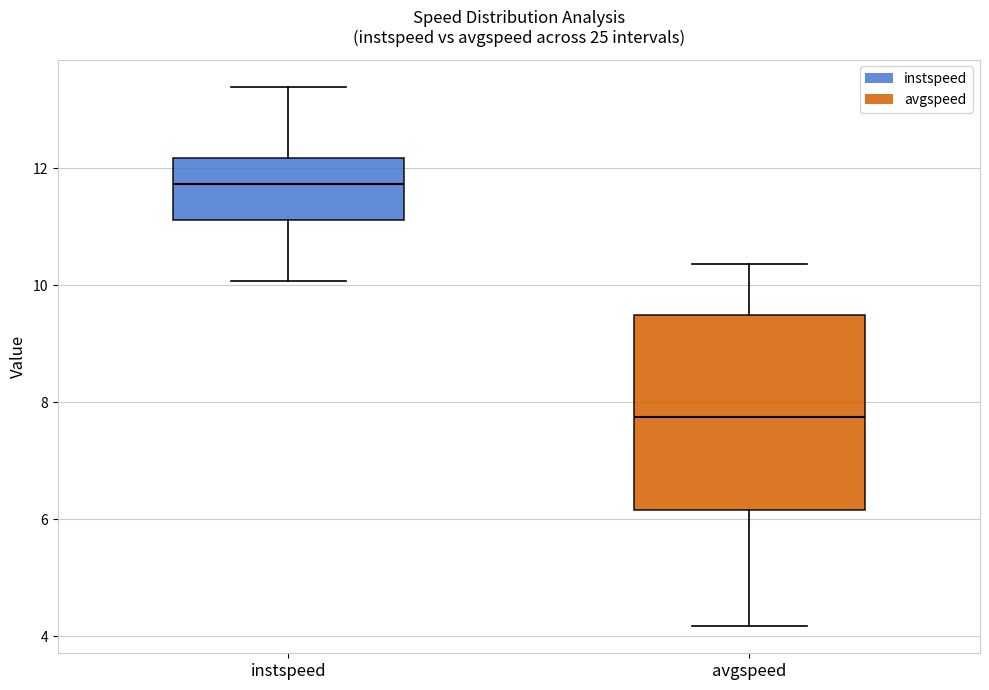

Reading left to right, transcribe this box plot: for each box, give where its median line is, the range the box spans, and where its two whiskers end, as read against the y-axis. The values are not printed on the chart, so give them approximately, as read against the axis.

instspeed: median 11.8, box 11.2 to 12.2, whiskers 10.0 to 13.4
avgspeed: median 7.8, box 6.2 to 9.4, whiskers 4.2 to 10.4